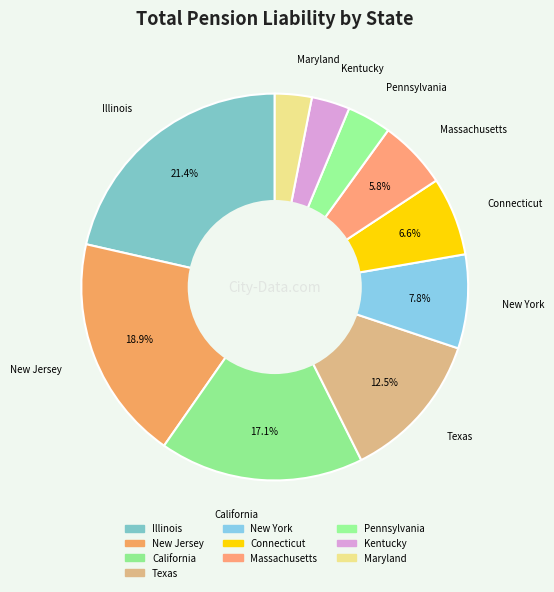

Count the number of slices in the pie.

10